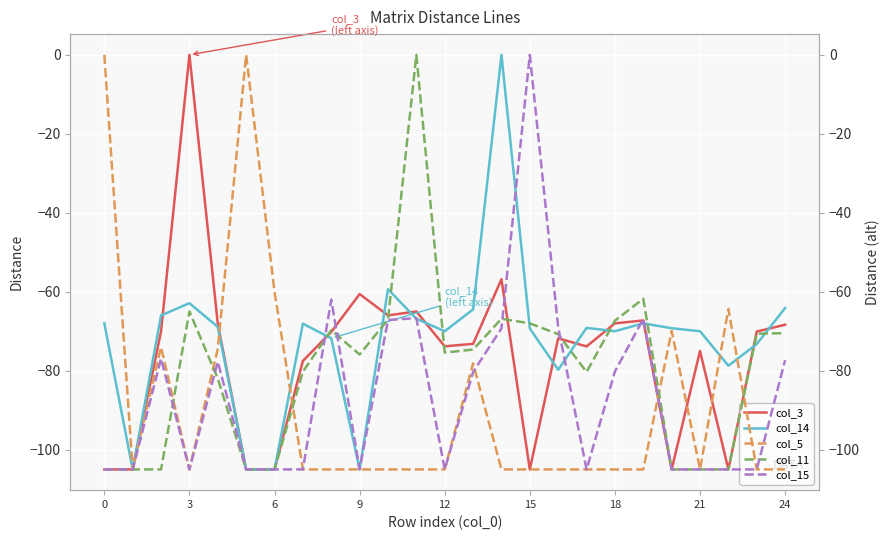

What is the spread (max minus min) of values at 20?

35.8